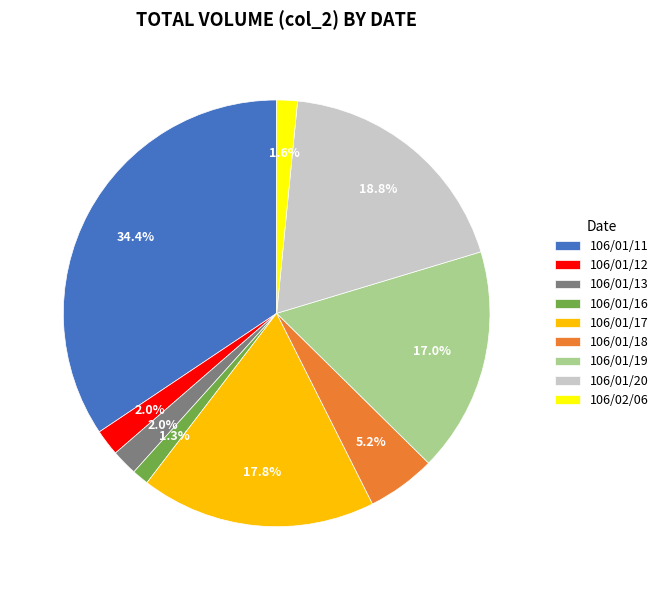

To the nearest percent, what percentage of the pie is 106/01/12?

2%